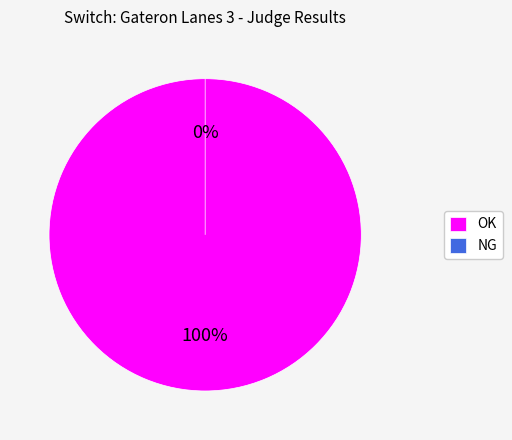

True or false: NG accounts for 1% of the total.

False